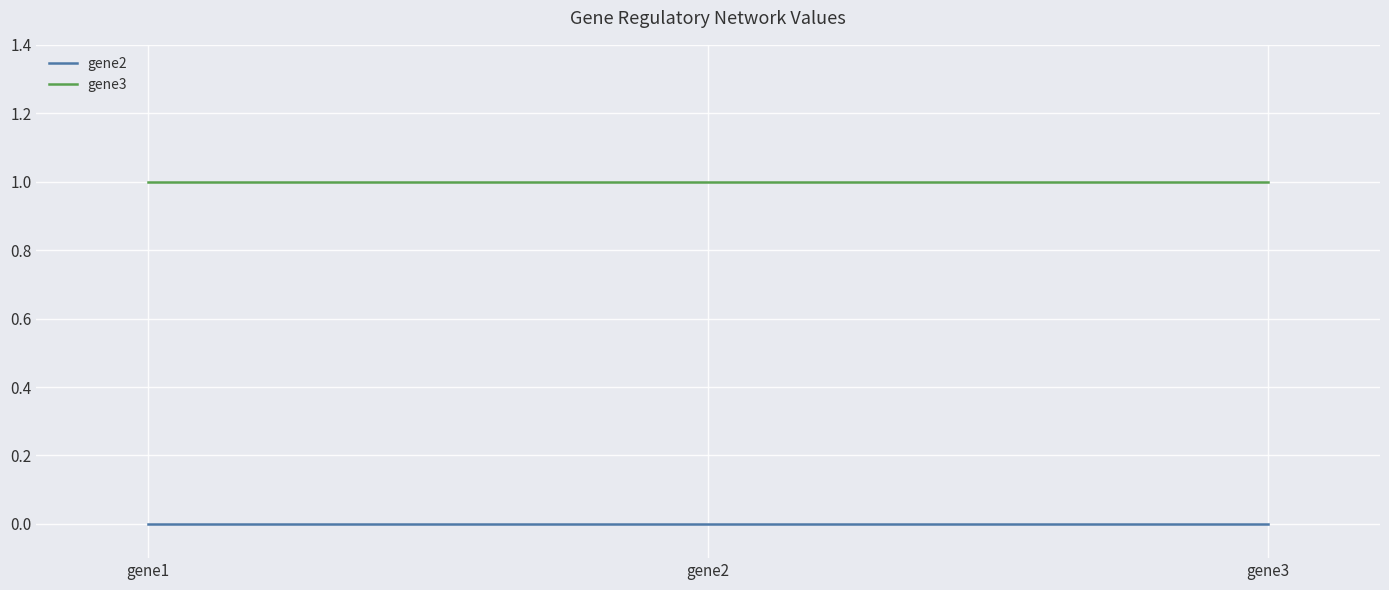

True or false: gene3 has a value of 0 at gene3.

False